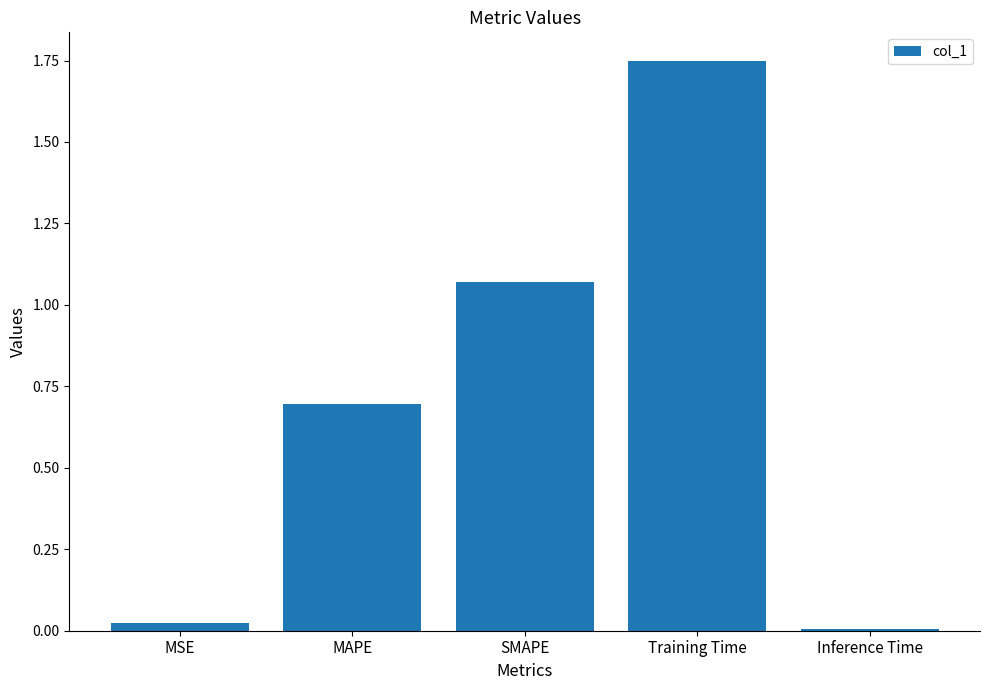

What position from the left is SMAPE?

3